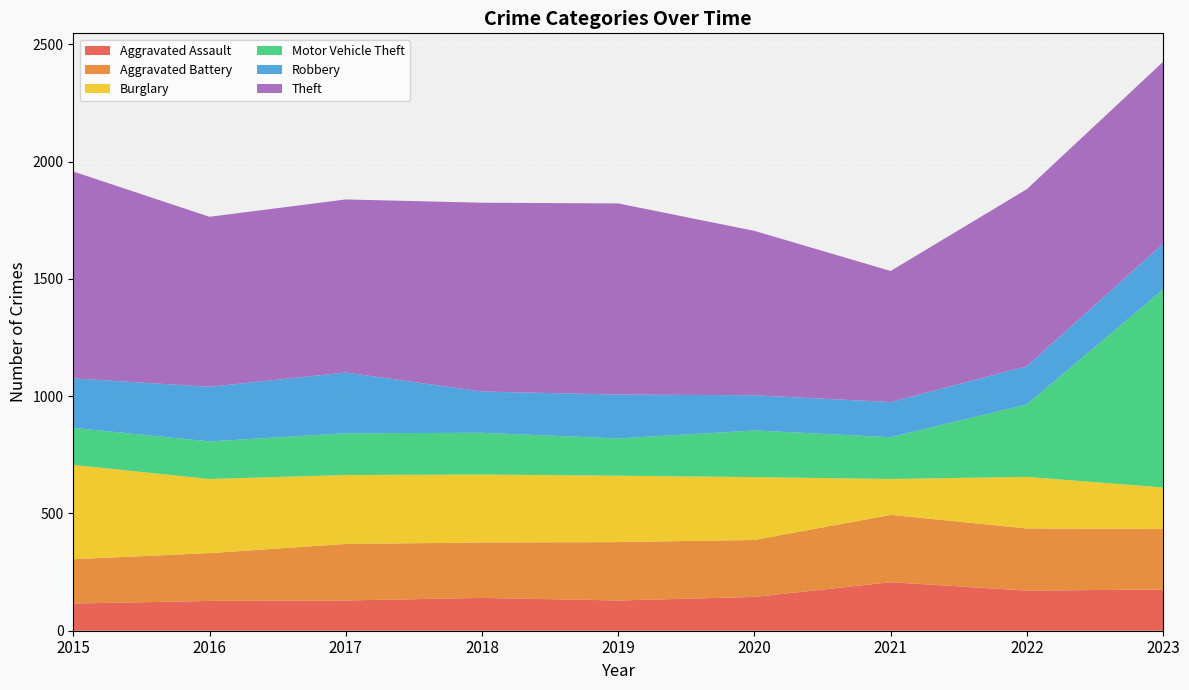

Reading left to right, list all the values displayed in this chart.

Aggravated Assault: 116	127	129	140	129	144	207	171	176
Aggravated Battery: 189	204	241	236	249	243	287	265	258
Burglary: 402	316	294	290	283	268	153	220	177
Motor Vehicle Theft: 158	160	178	178	159	199	178	309	844
Robbery: 211	233	259	176	187	150	150	163	195
Theft: 882	725	738	805	815	701	559	755	776